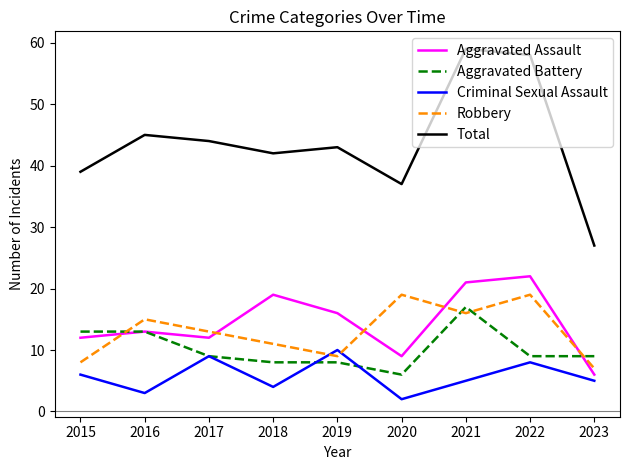

Is this an area chart (filled region under the line)?

No